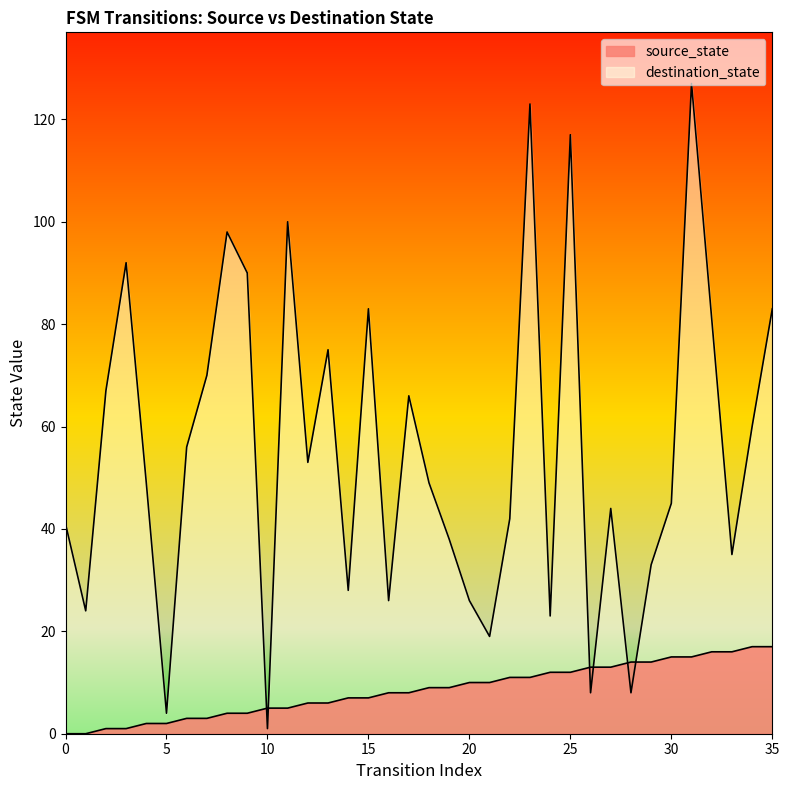

Reading right to left, list all the values displayed in this chart.

source_state: 17	17	16	16	15	15	14	14	13	13	12	12	11	11	10	10	9	9	8	8	7	7	6	6	5	5	4	4	3	3	2	2	1	1	0	0
destination_state: 83	60	35	81	127	45	33	8	44	8	117	23	123	42	19	26	38	49	66	26	83	28	75	53	100	1	90	98	70	56	4	49	92	67	24	41